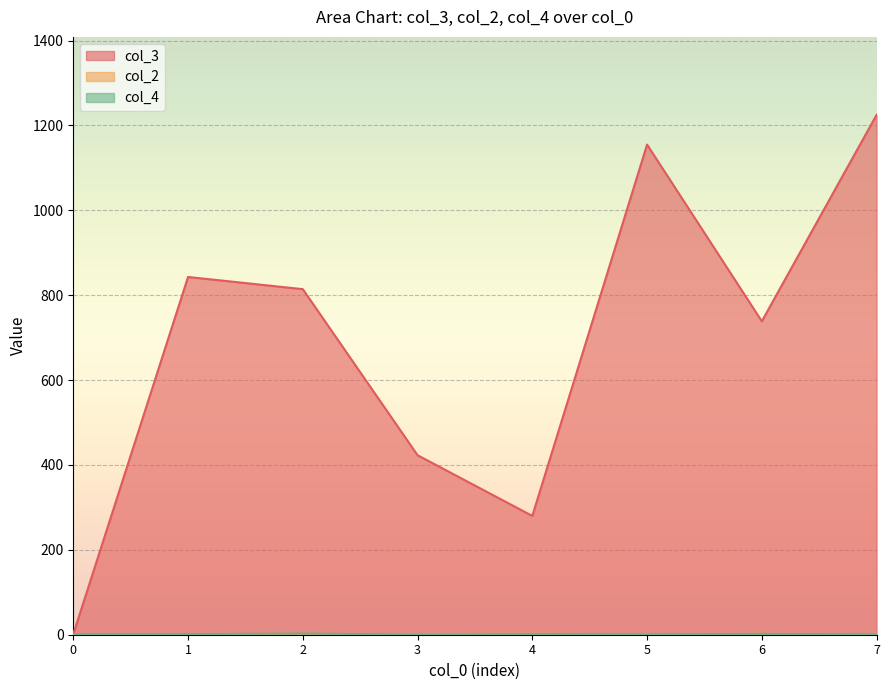

The value of col_3 at 3 is 290.6. True or false?

False